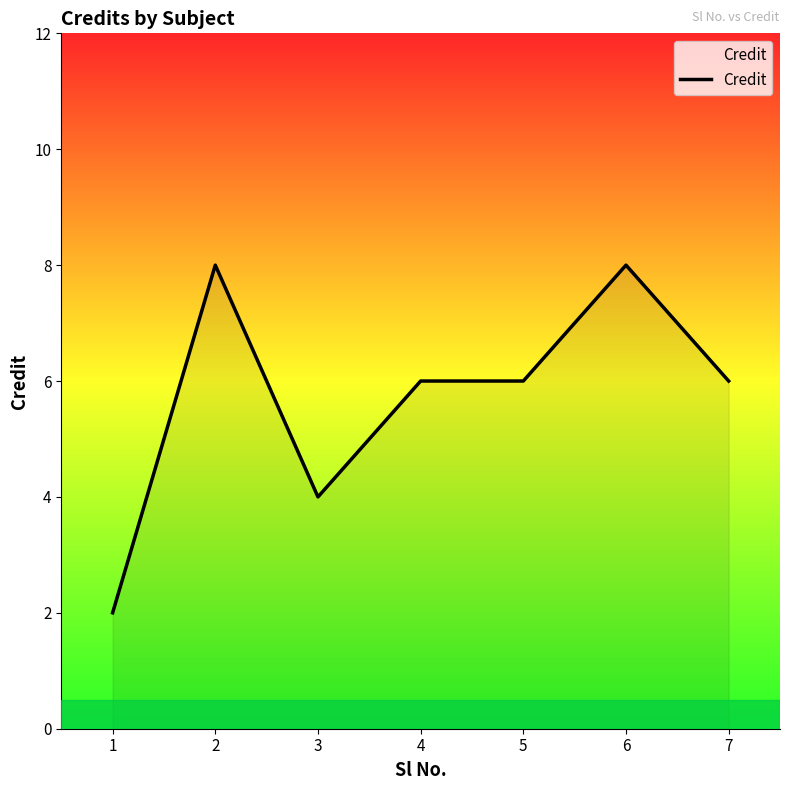

Where is the first local maximum?

2